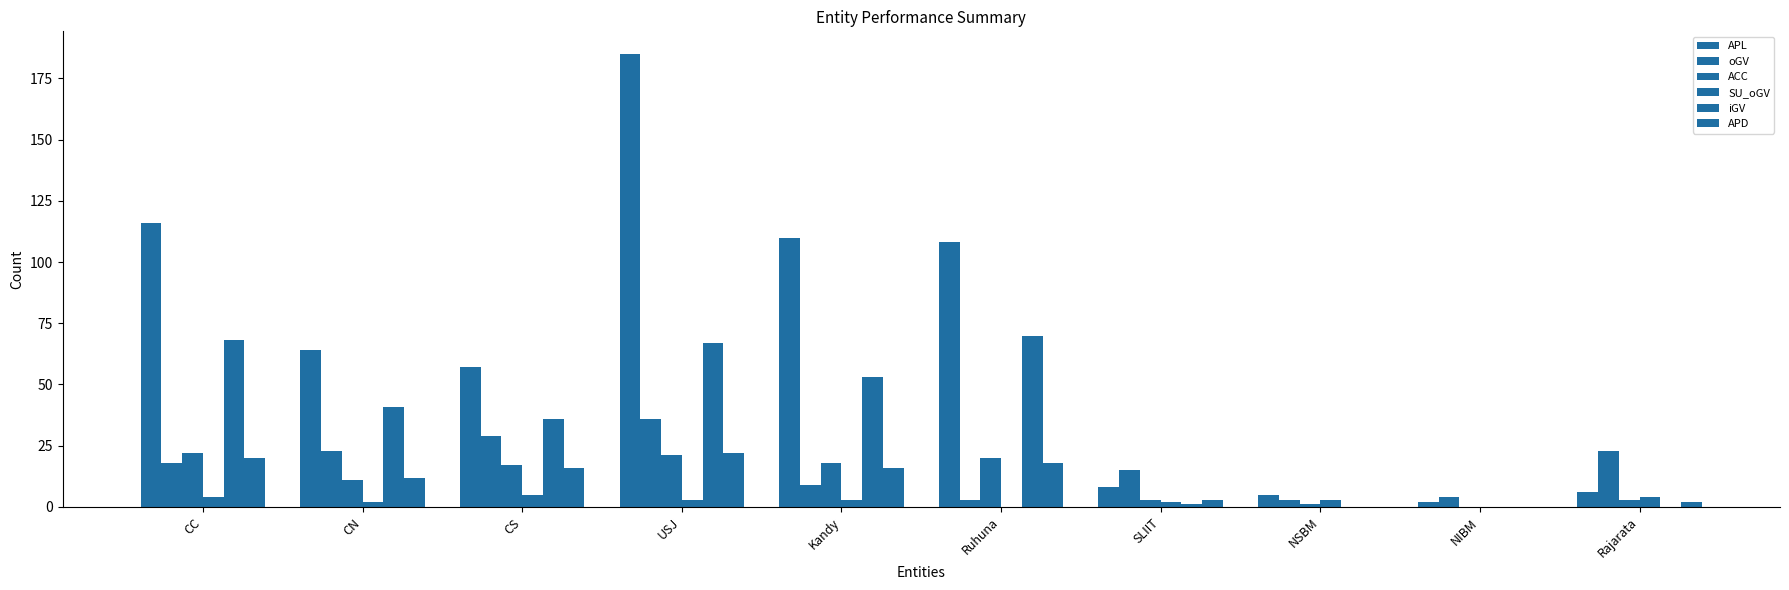

Are the bars grouped side by side (vs. stacked)?

Yes